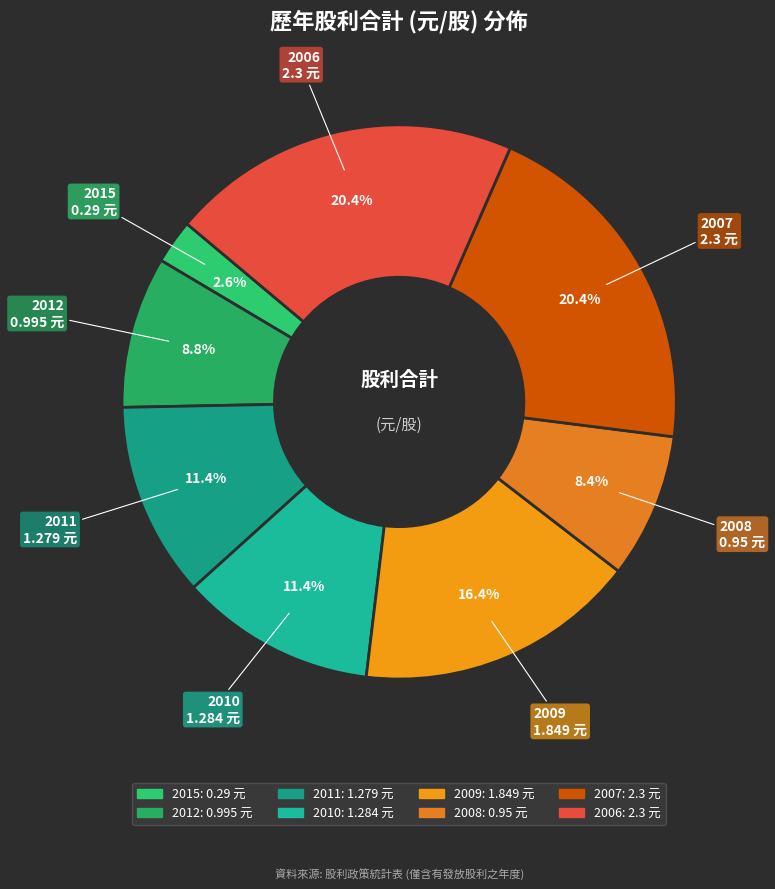

How many slices are in this pie chart?

8